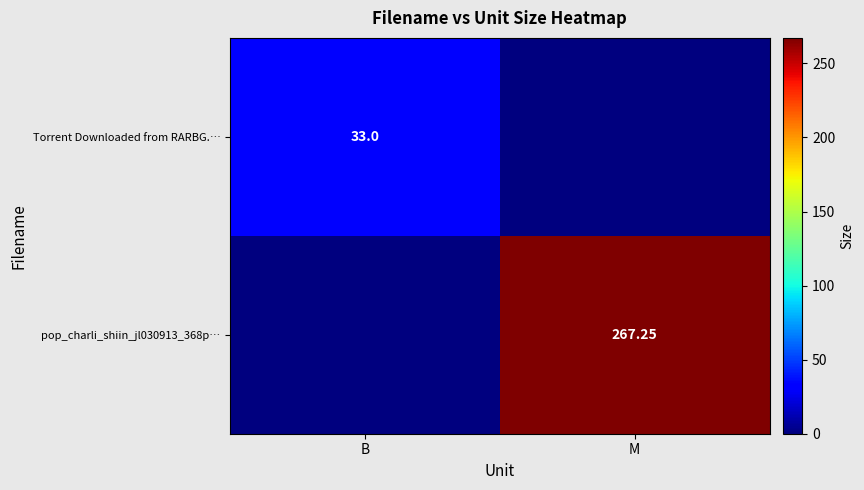

Is the value of pop_charli_shiin_jl030913_368p… at M greater than the value of Torrent Downloaded from RARBG.… at B?

Yes